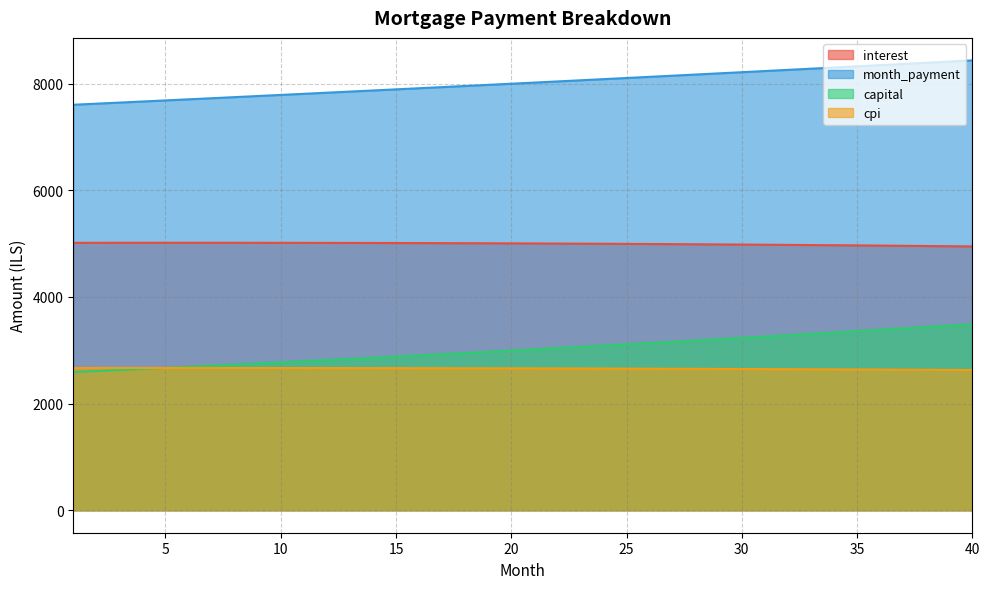

Between 1 and 30, which series saw the biggest shift?

capital